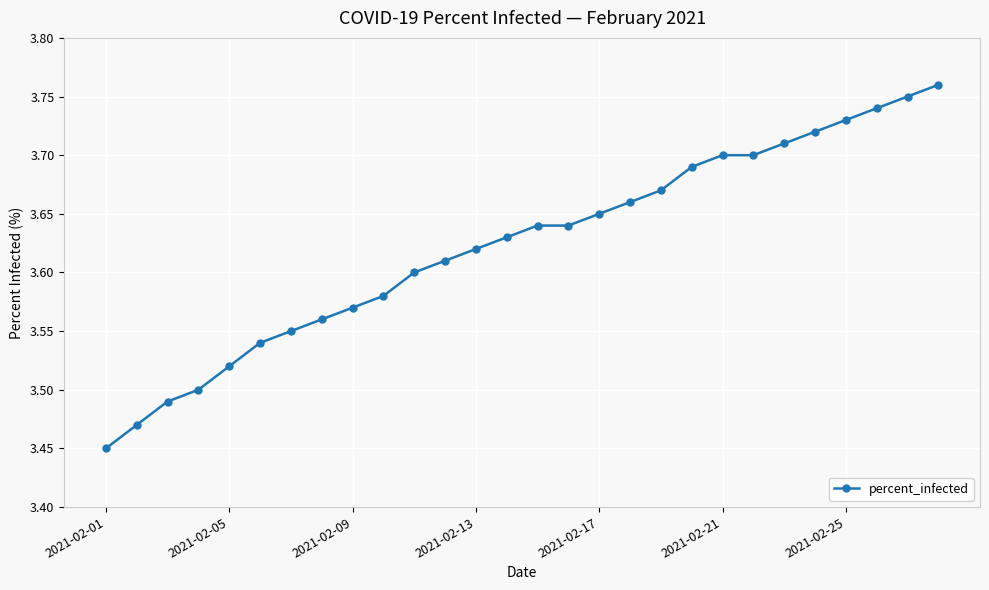

What is the difference between the second highest and minimum values?

0.3